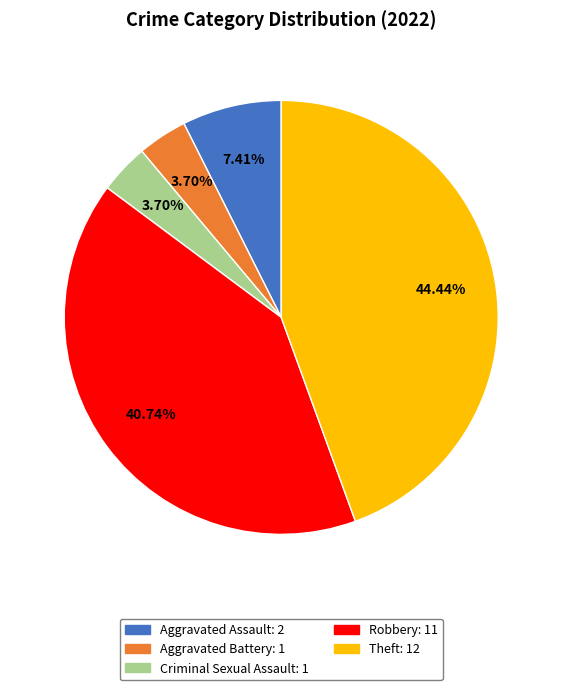

What portion of the pie excludes Robbery?

59.3%